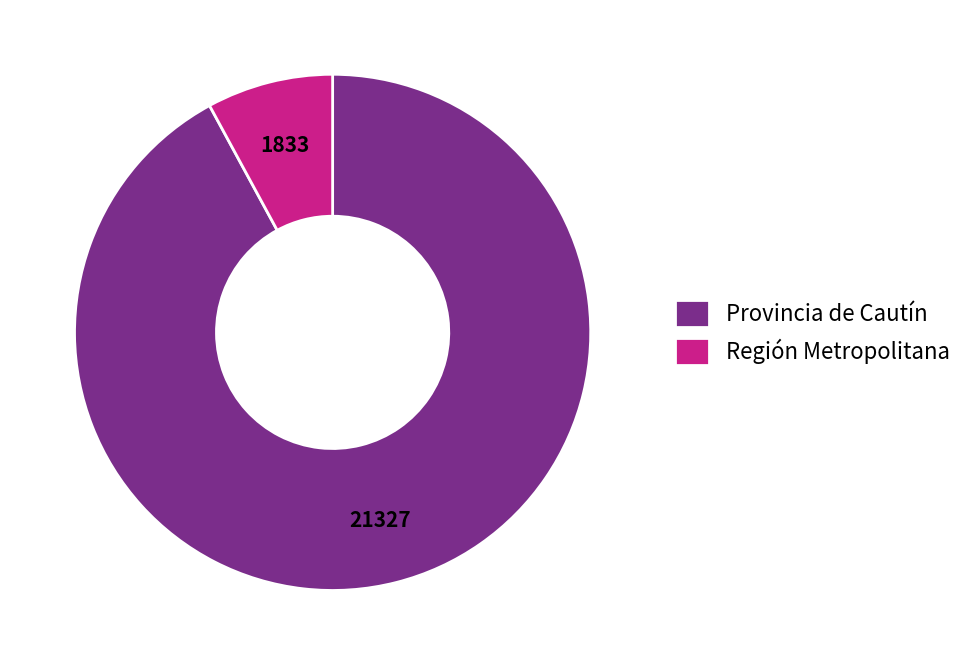

Rank the categories by value from lowest to highest.

Región Metropolitana, Provincia de Cautín